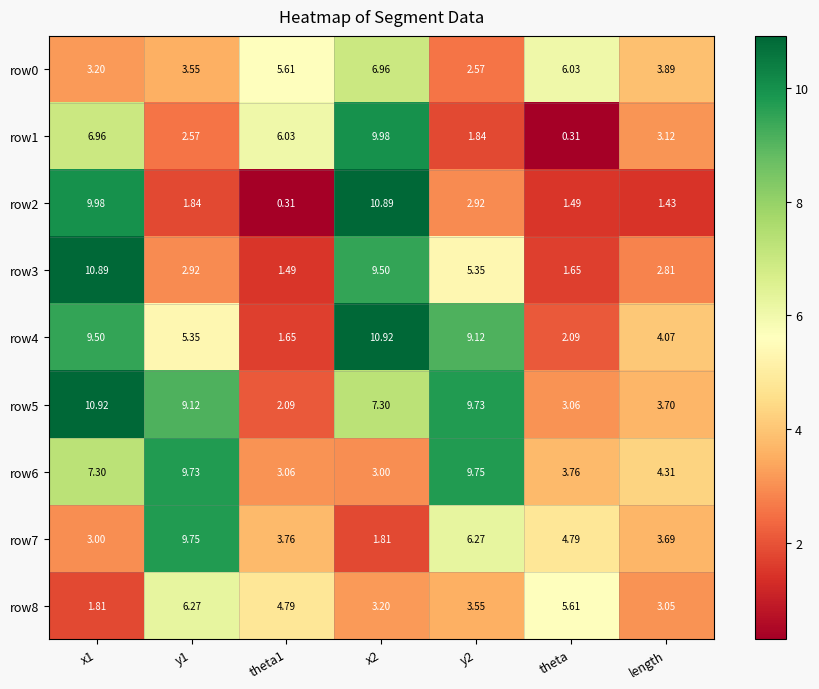

At y1, list the series in order from smallest to largest.

row2, row1, row3, row0, row4, row8, row5, row6, row7